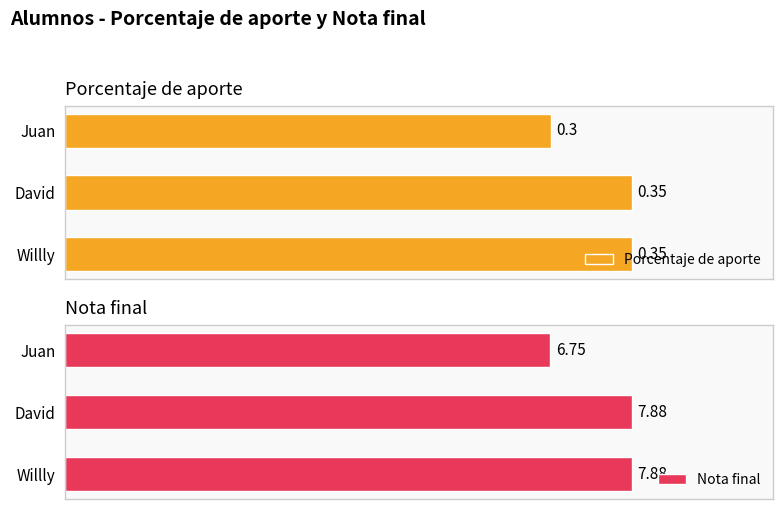

Where is Porcentaje de aporte nearest to the value 0?

Juan